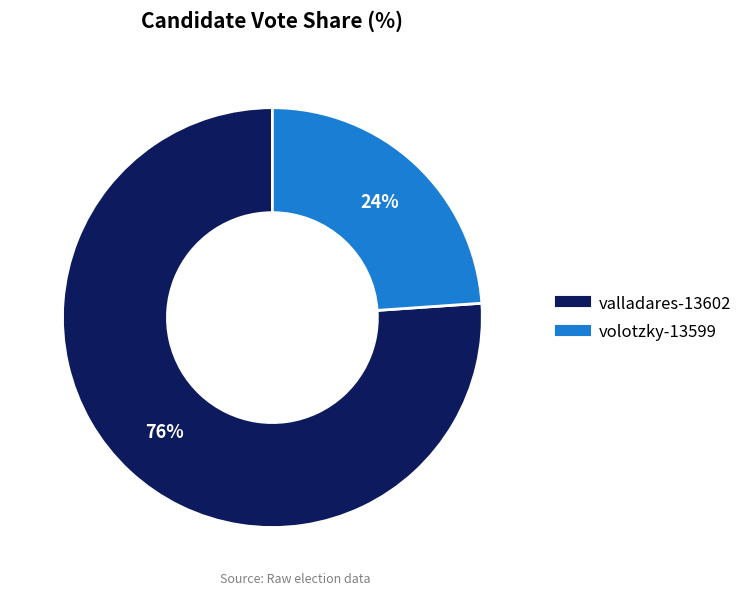

Count the number of slices in the pie.

2